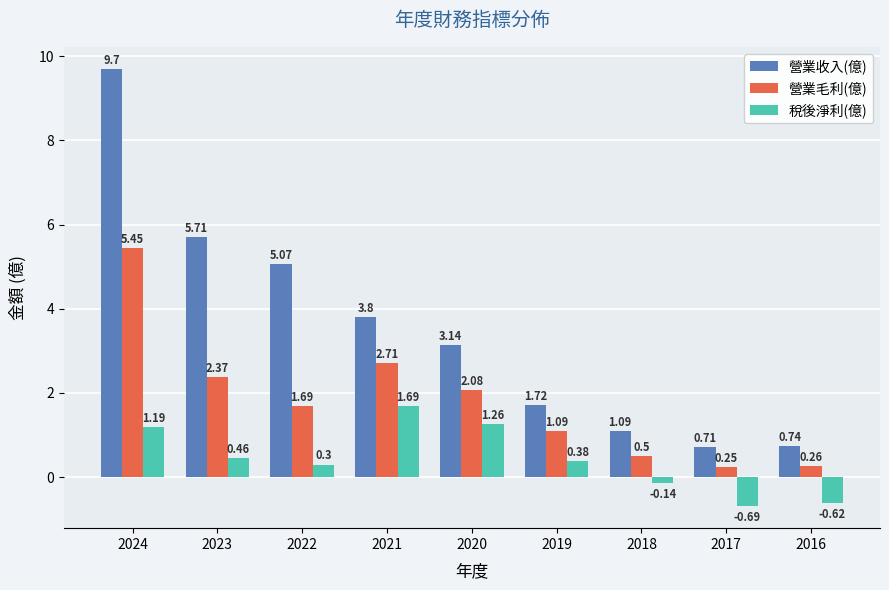

How many values in 稅後淨利(億) are below zero?

3